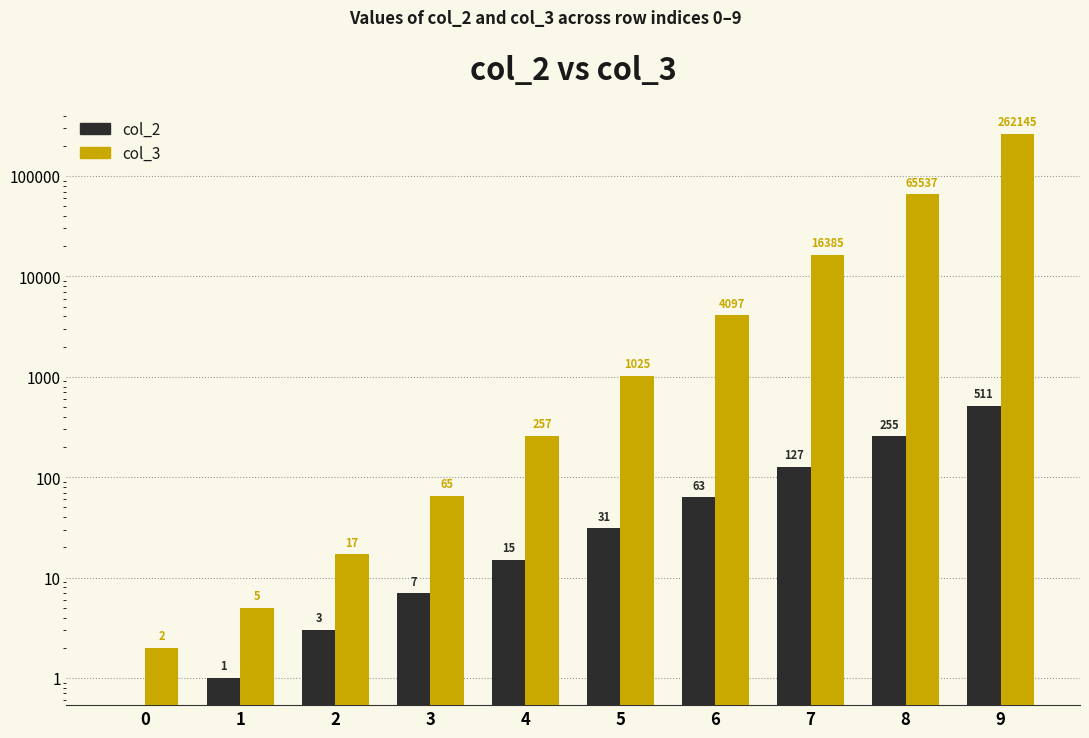

What are all the series names shown in the legend?

col_2, col_3